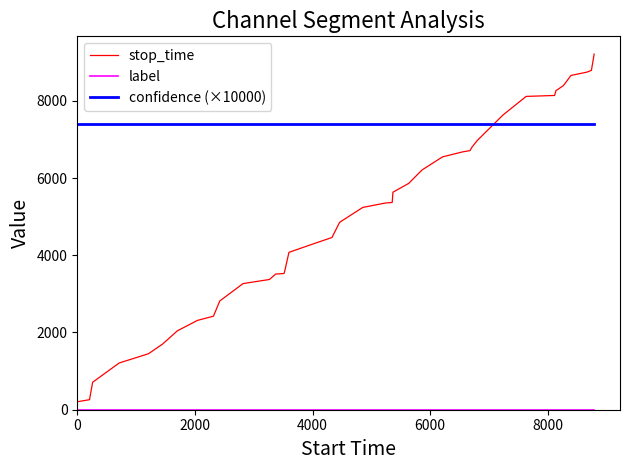

Which series has the largest range (max minus min)?

stop_time